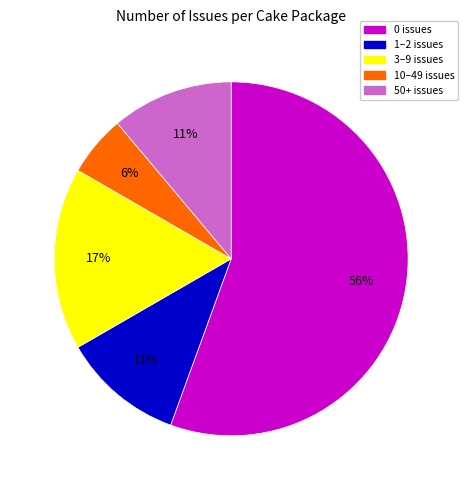

Is there a majority slice in this chart?

Yes